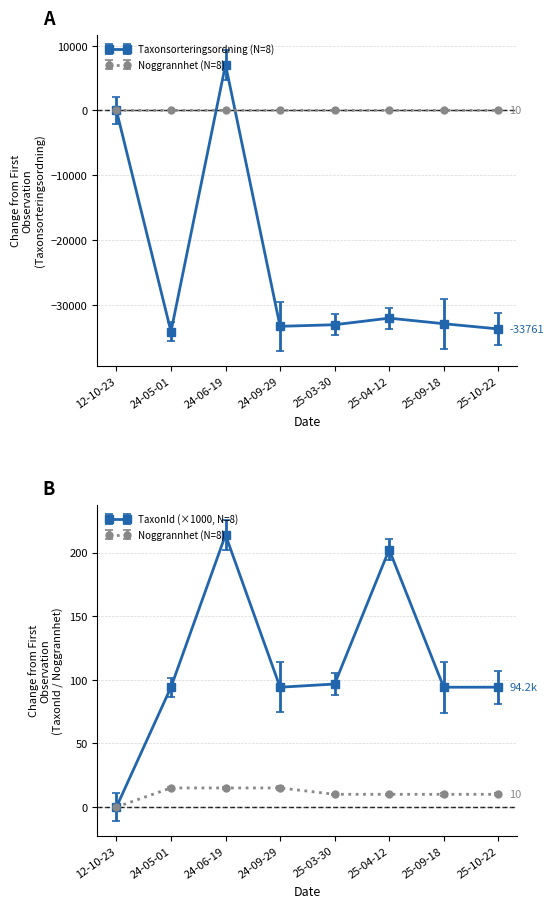

Between 25-10-22 and 24-05-01, which is larger?

25-10-22